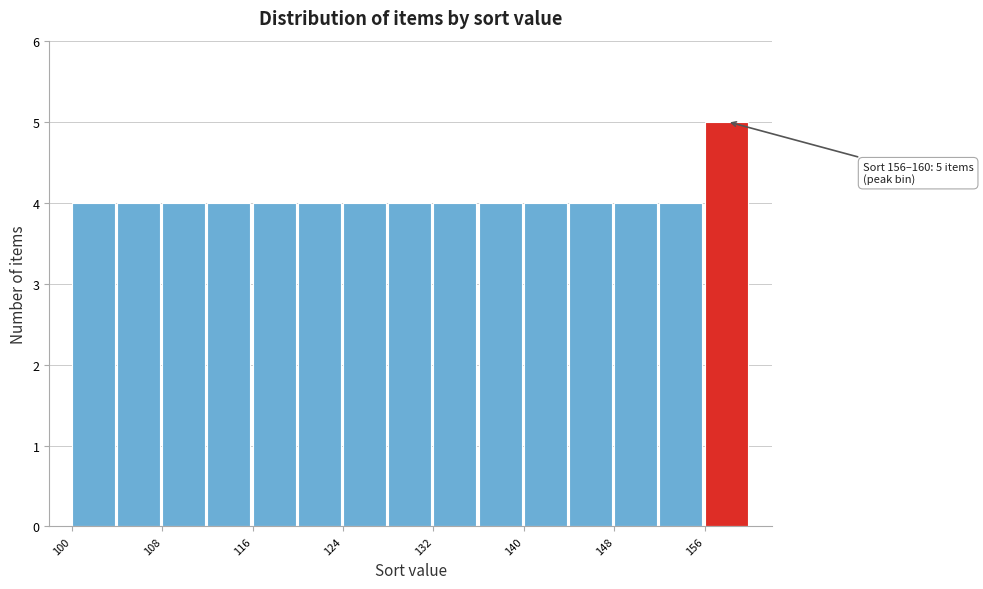

Over which range of the x-axis is the bar tallest?

156 to 160